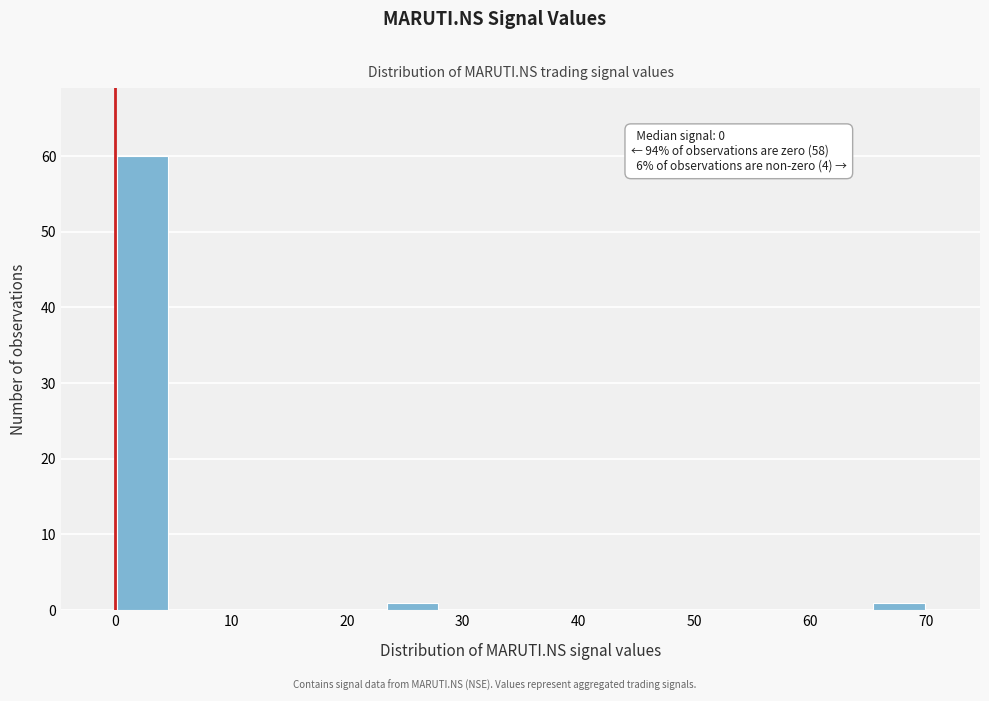

Which range on the x-axis has the tallest bar?

0 to 5